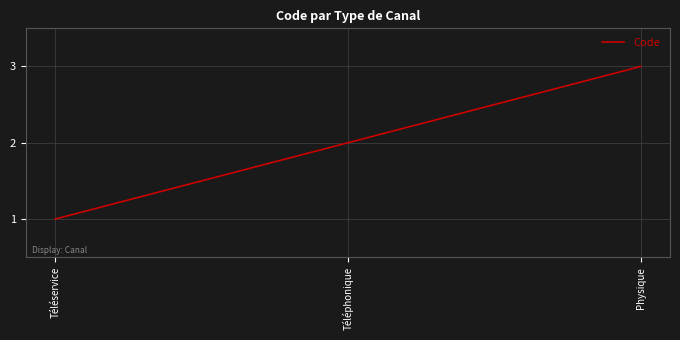

What is the sum of the values at Physique and Téléservice?

4